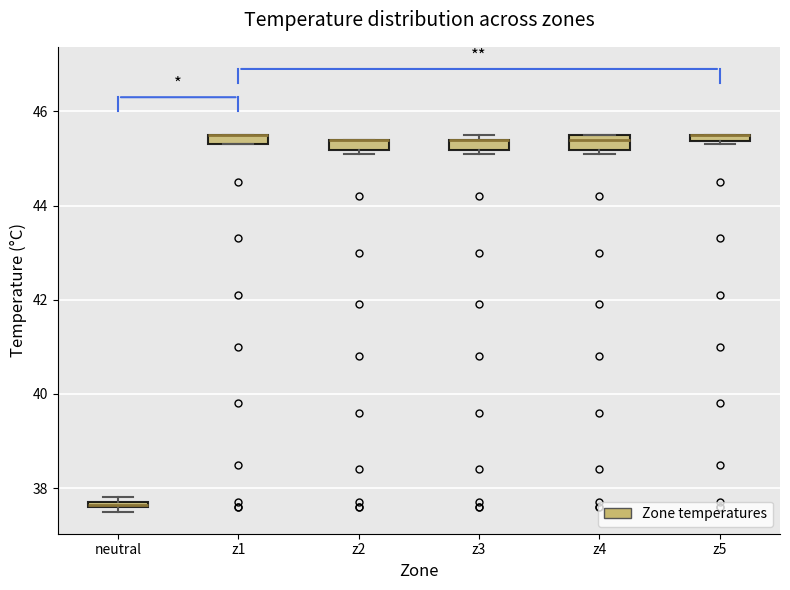

Where is the upper edge of the box for neutral on the y-axis? The values are not printed on the chart, so give them approximately, as read against the axis.

37.8